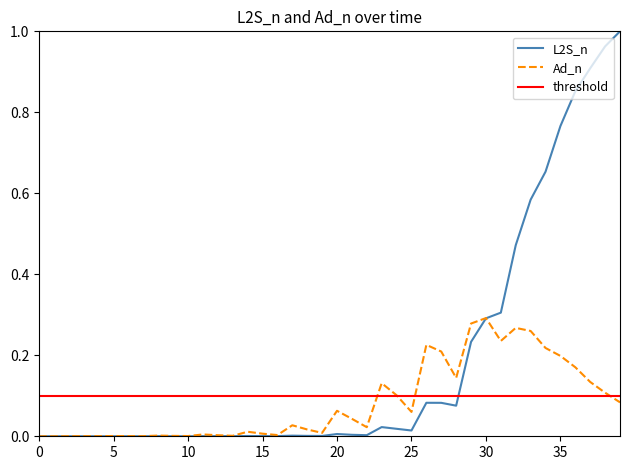

Reading right to left, what are all the values shown in this chart?

L2S_n: 1.0	1.0	0.9	0.9	0.8	0.7	0.6	0.5	0.3	0.3	0.2	0.1	0.1	0.1	0.0	0.0	0.0	0.0	0.0	0.0	0.0	0.0	0.0	0.0	0.0	0.0	0.0	0.0	0.0	0.0	0.0	0.0	0.0	0.0	0.0	0.0	0.0	0.0	0.0	0.0
Ad_n: 0.1	0.1	0.1	0.2	0.2	0.2	0.3	0.3	0.2	0.3	0.3	0.1	0.2	0.2	0.1	0.1	0.1	0.0	0.0	0.1	0.0	0.0	0.0	0.0	0.0	0.0	0.0	0.0	0.0	0.0	0.0	0.0	0.0	0.0	0.0	0.0	0.0	0.0	0.0	0.0